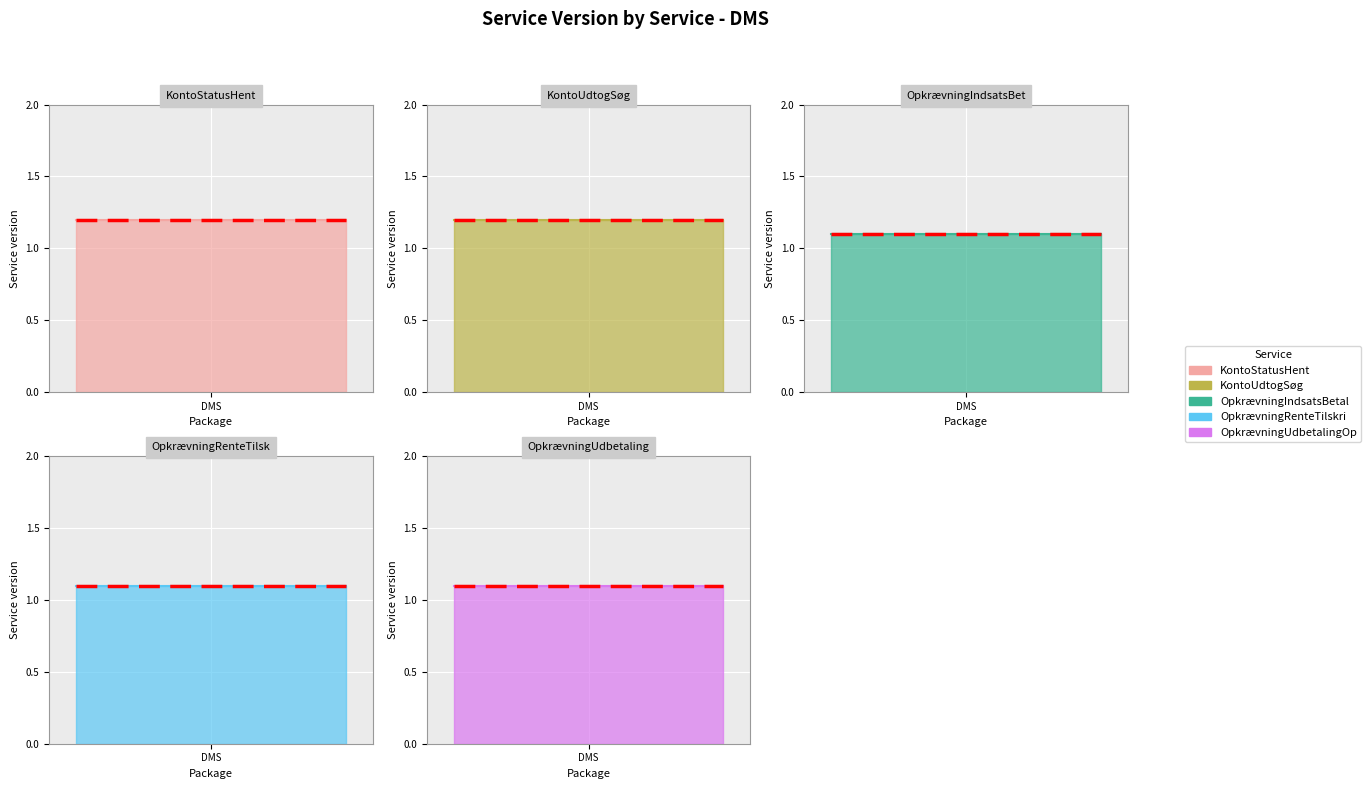

What position from the left is OpkrævningRenteTilskriv?

4